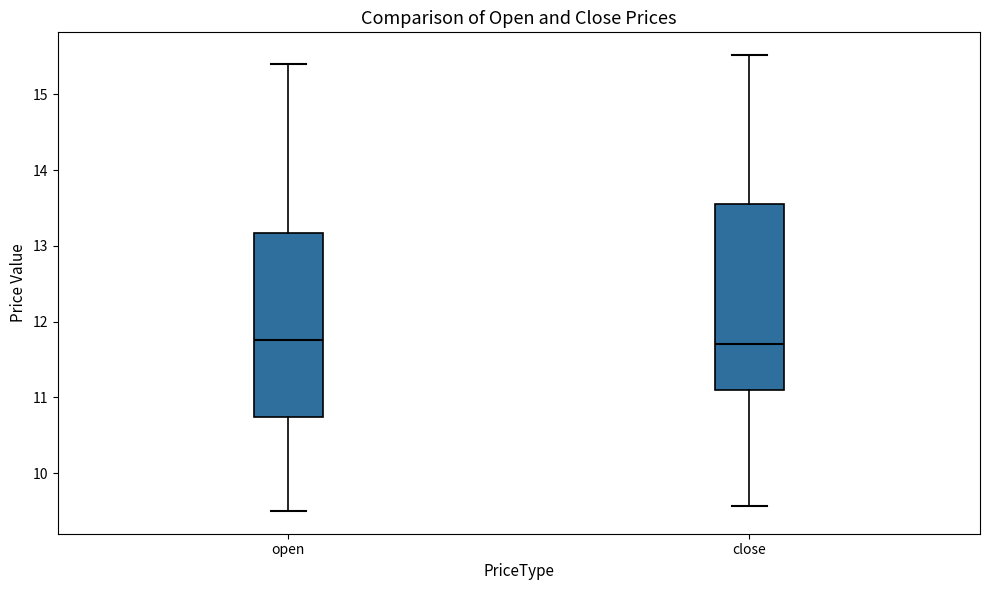

Where does the upper whisker of the box for open end on the y-axis? The values are not printed on the chart, so give them approximately, as read against the axis.

15.4